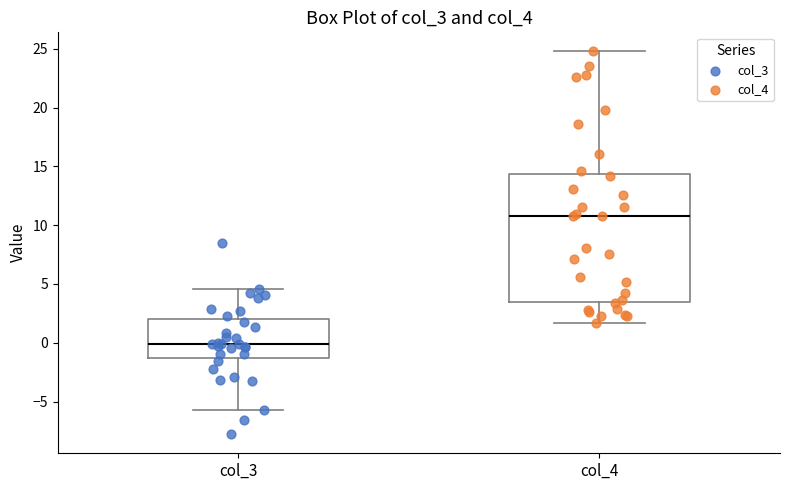

Reading left to right, transcribe this box plot: for each box, give where its median line is, the range the box spans, and where its two whiskers end, as read against the y-axis. The values are not printed on the chart, so give them approximately, as read against the axis.

col_3: median 0.0, box -1.5 to 2.0, whiskers -5.5 to 4.5
col_4: median 11.0, box 3.5 to 14.5, whiskers 1.5 to 25.0